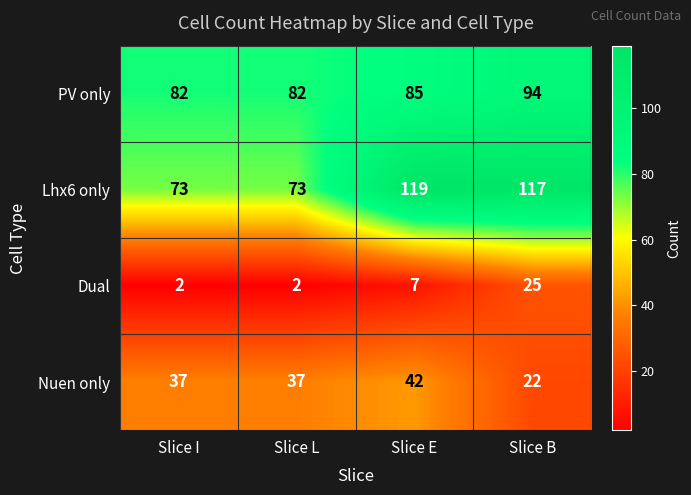

At Slice L, list the series in order from smallest to largest.

Dual, Nuen only, Lhx6 only, PV only